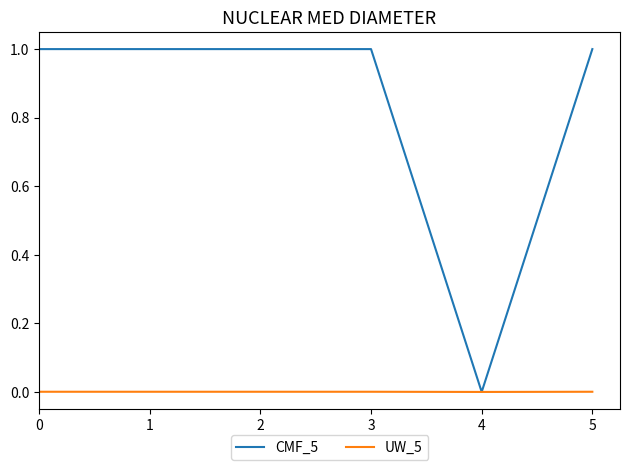

Is the value of CMF_5 at 3 greater than the value of UW_5 at 0?

Yes